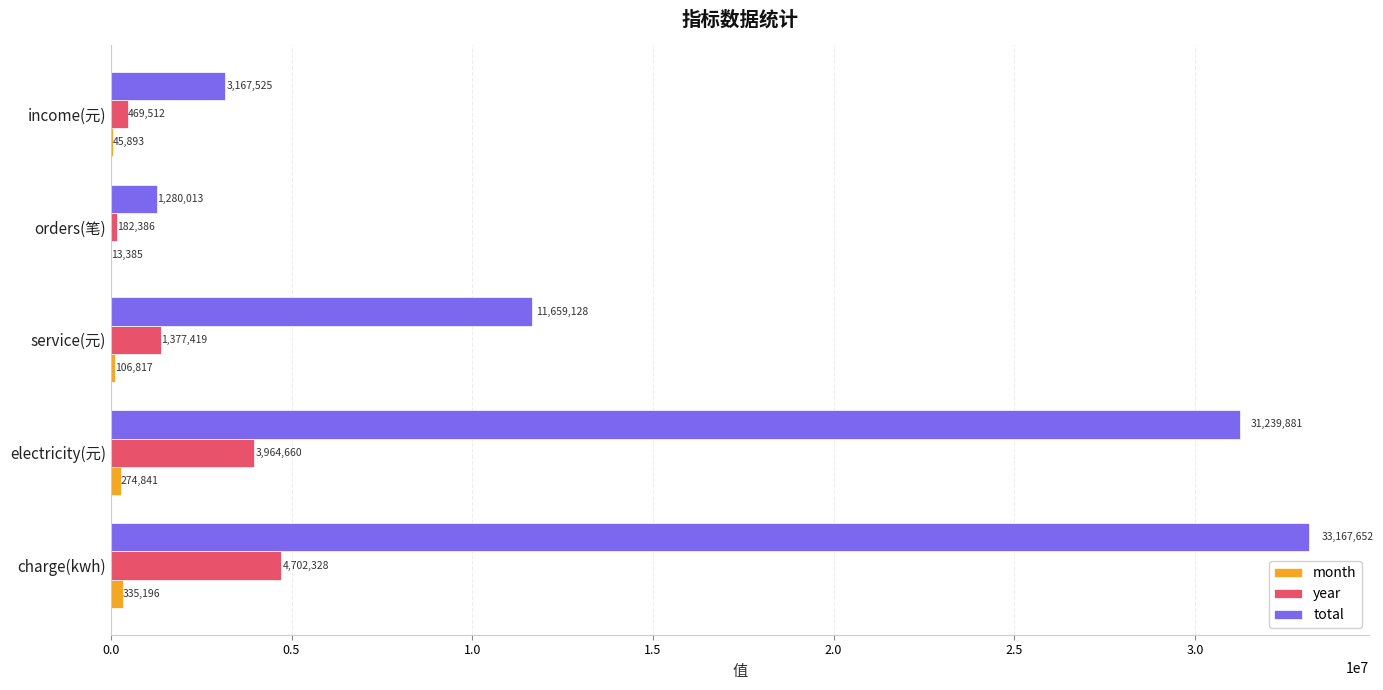

Is it true that total equals 11659128.1 at service(元)?

True